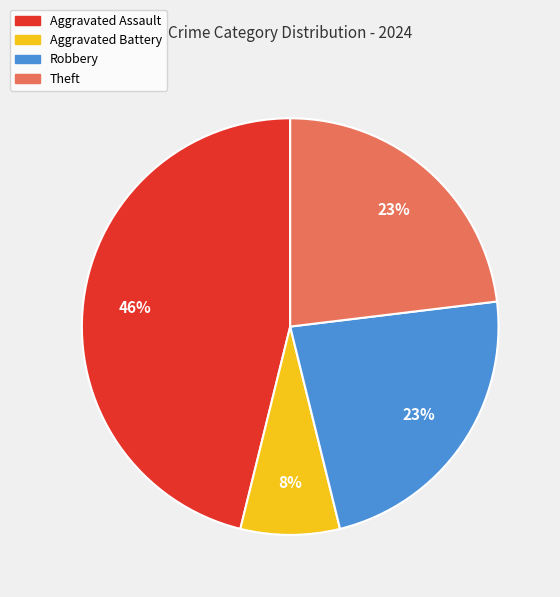

The Theft slice represents 23% of the pie. True or false?

True